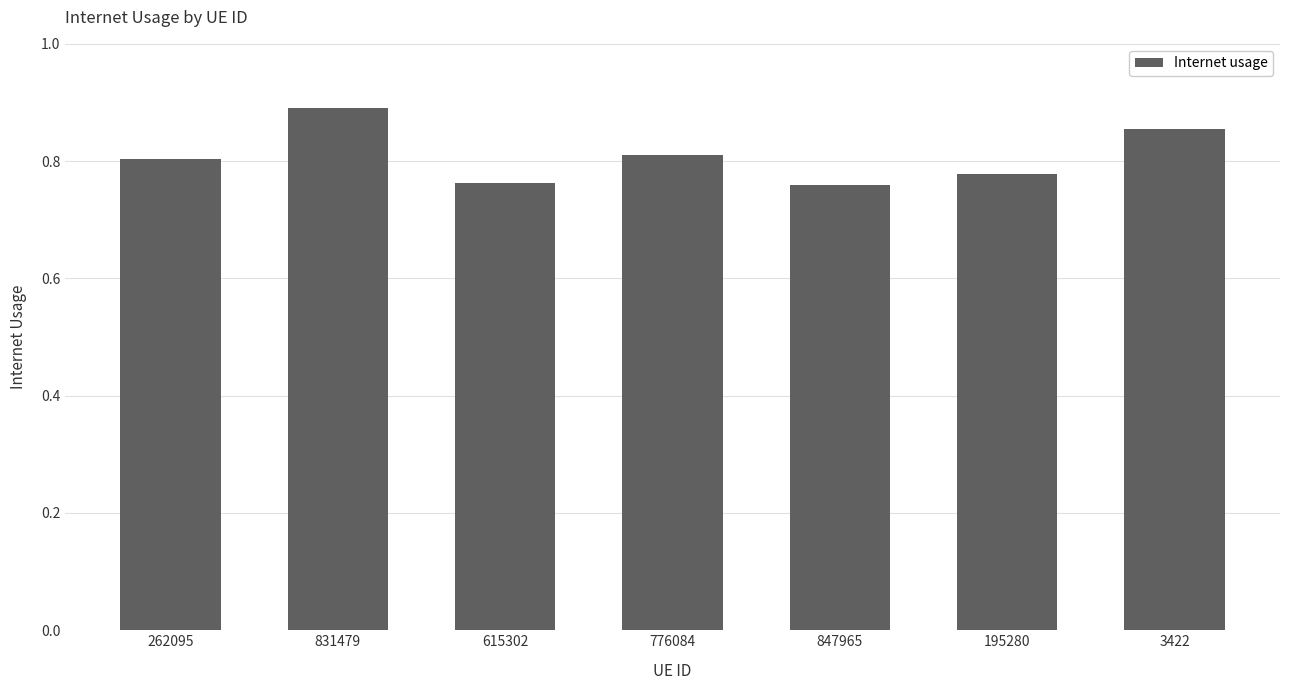

Which category has the highest value across all series?

831479